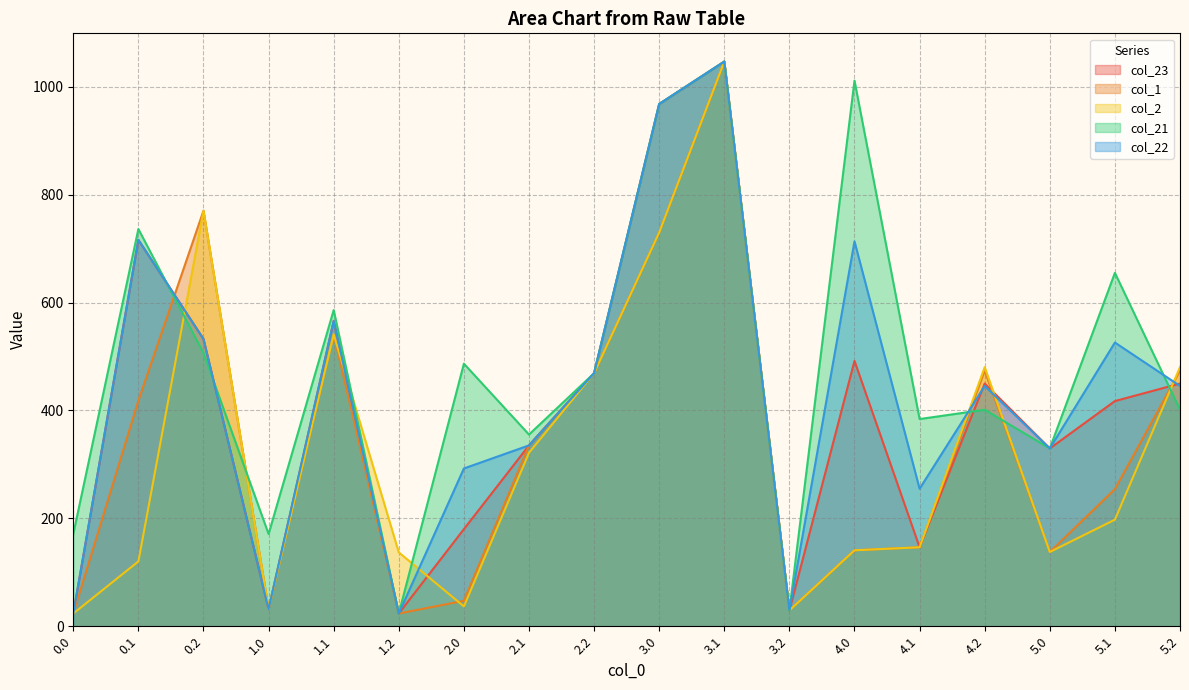

At which category does col_22 reach its first local valley?

1.0